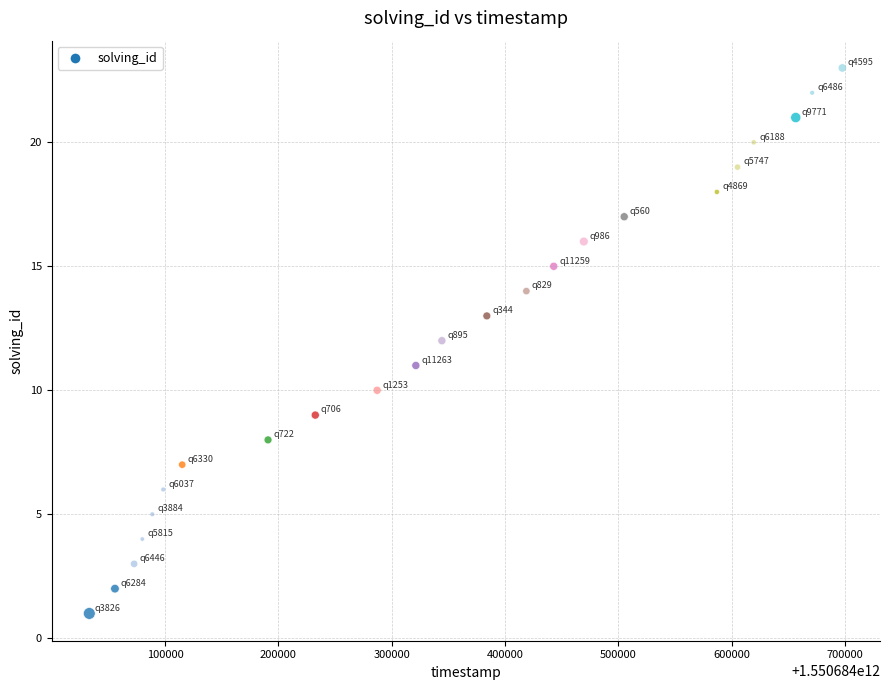

What is the range of Y values (max minus min)?

22